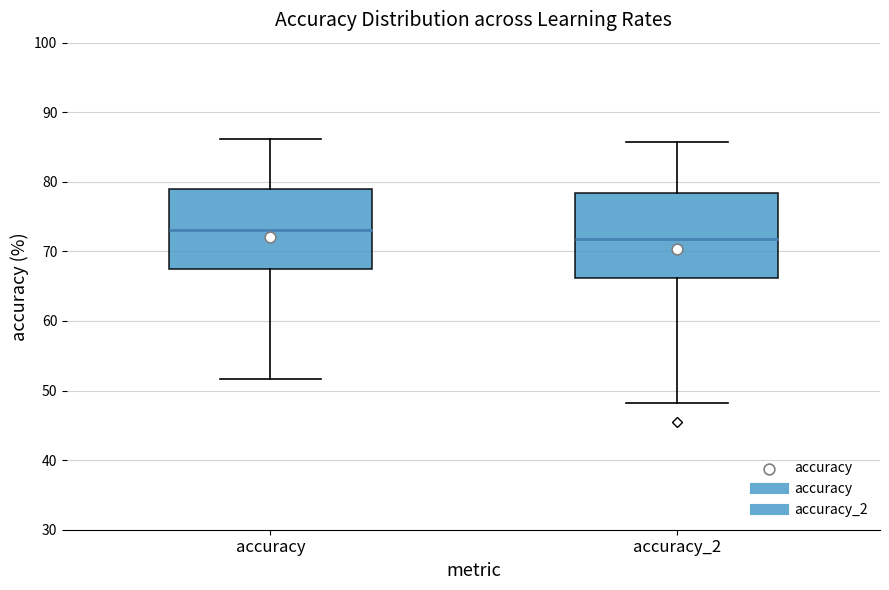

Where does the median line of the box for accuracy_2 sit on the y-axis? The values are not printed on the chart, so give them approximately, as read against the axis.

72